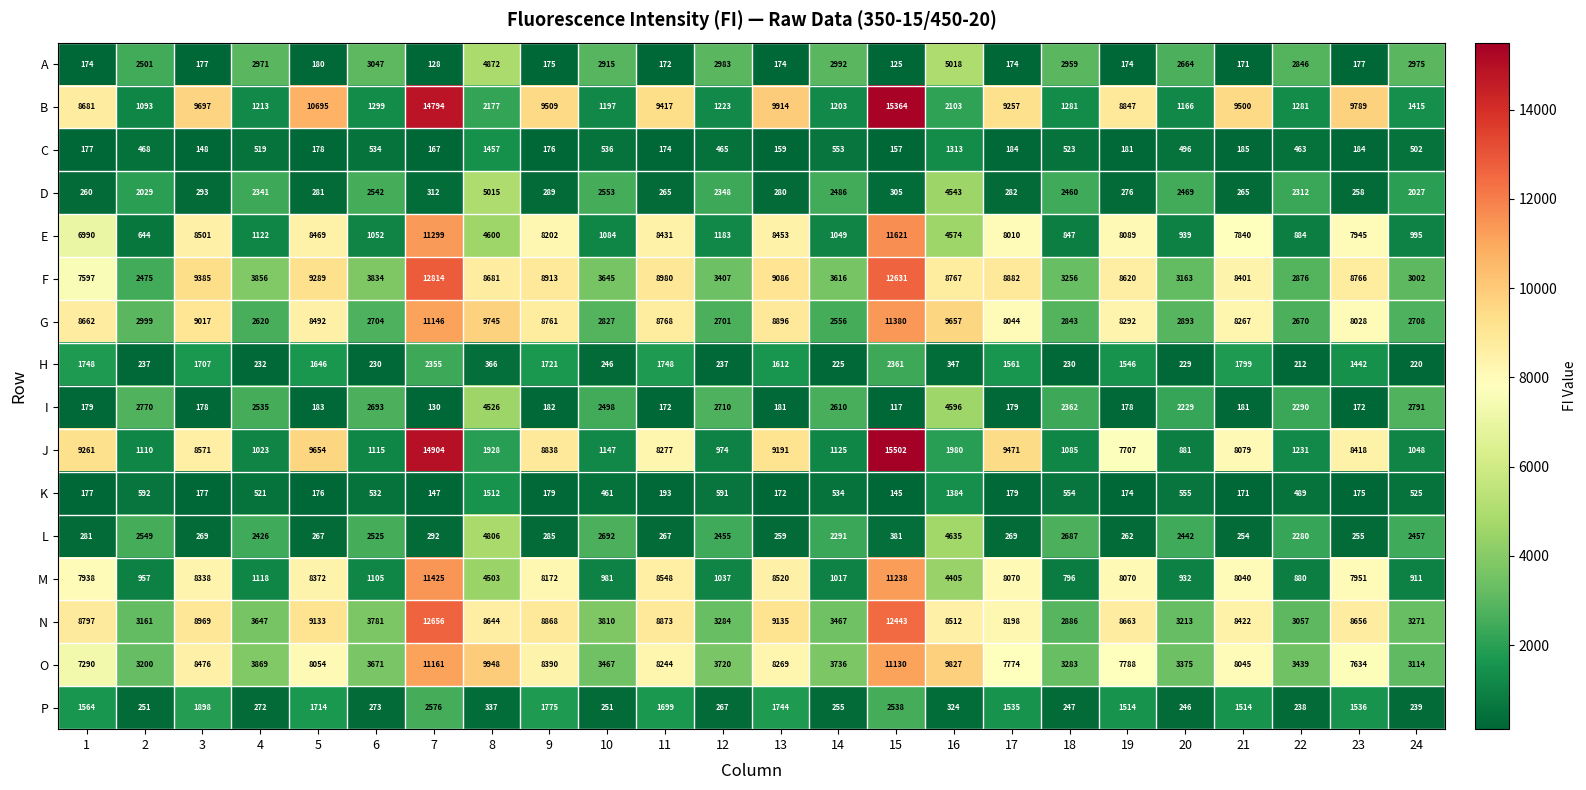

Which category has the highest value across all series?

15